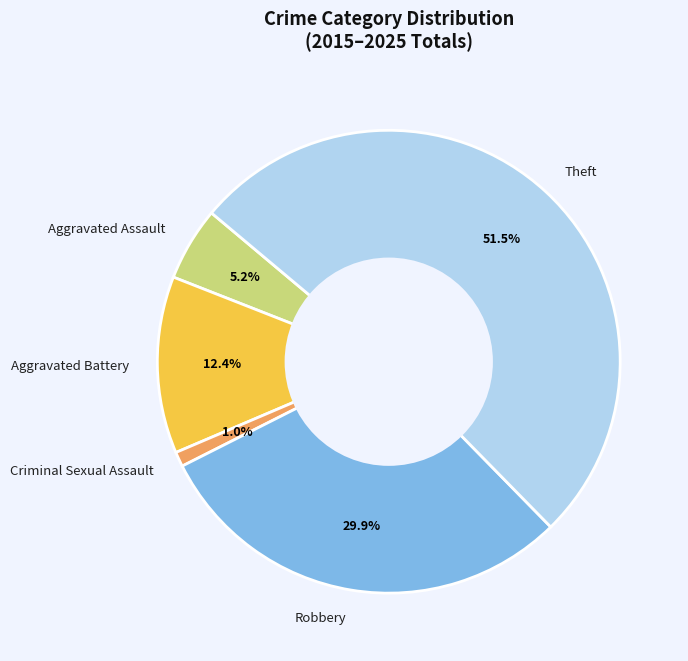

Rank the categories by value from highest to lowest.

Theft, Robbery, Aggravated Battery, Aggravated Assault, Criminal Sexual Assault